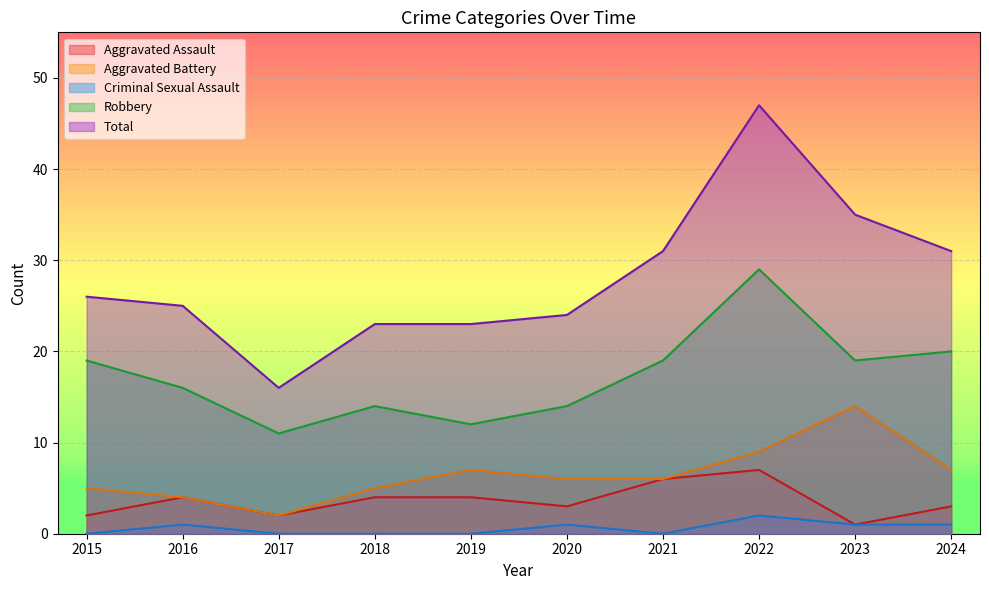

What is the average value of the Aggravated Battery series?

6